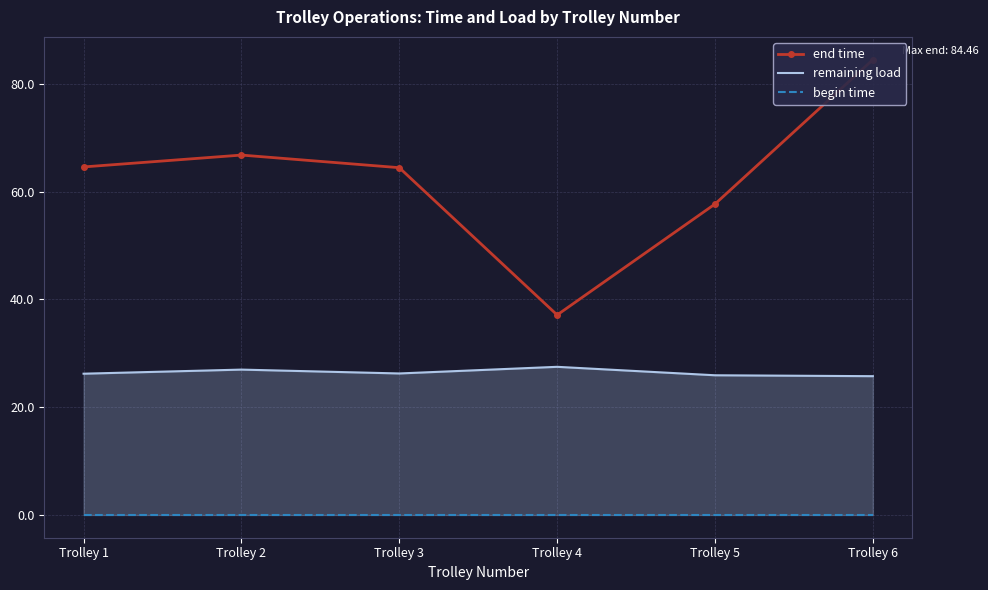

True or false: remaining load has more than 2 interior local peaks.

False